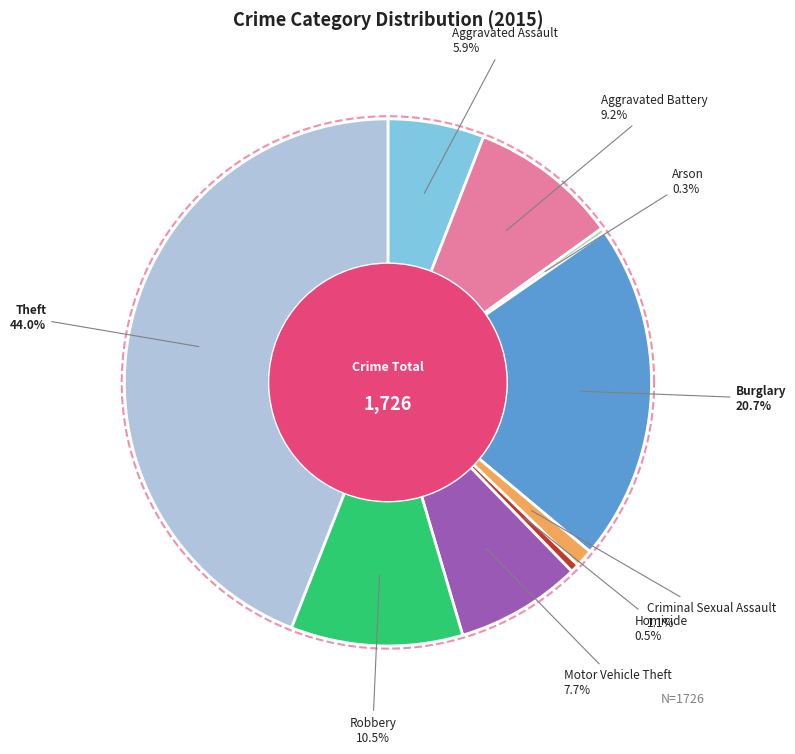

What portion of the pie excludes Arson?

99.7%